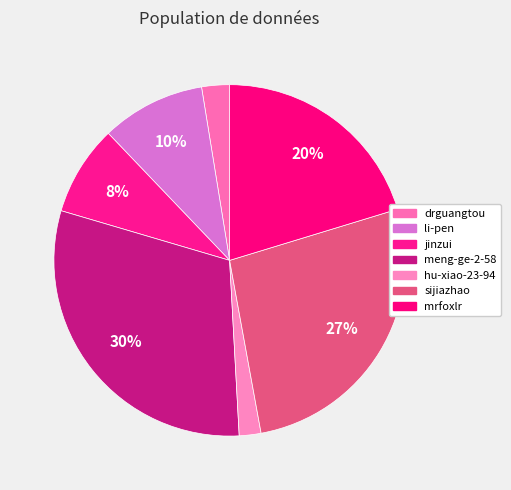

How many slices are in this pie chart?

7